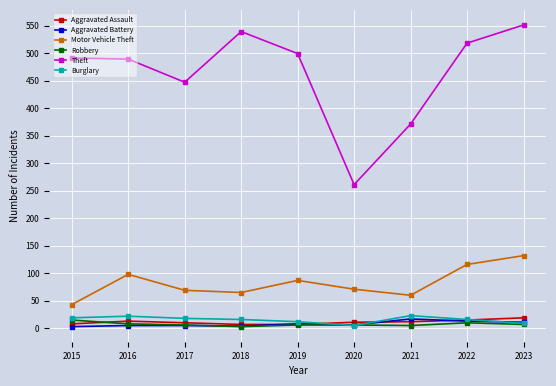

True or false: Aggravated Assault and Motor Vehicle Theft intersect in this chart.

False